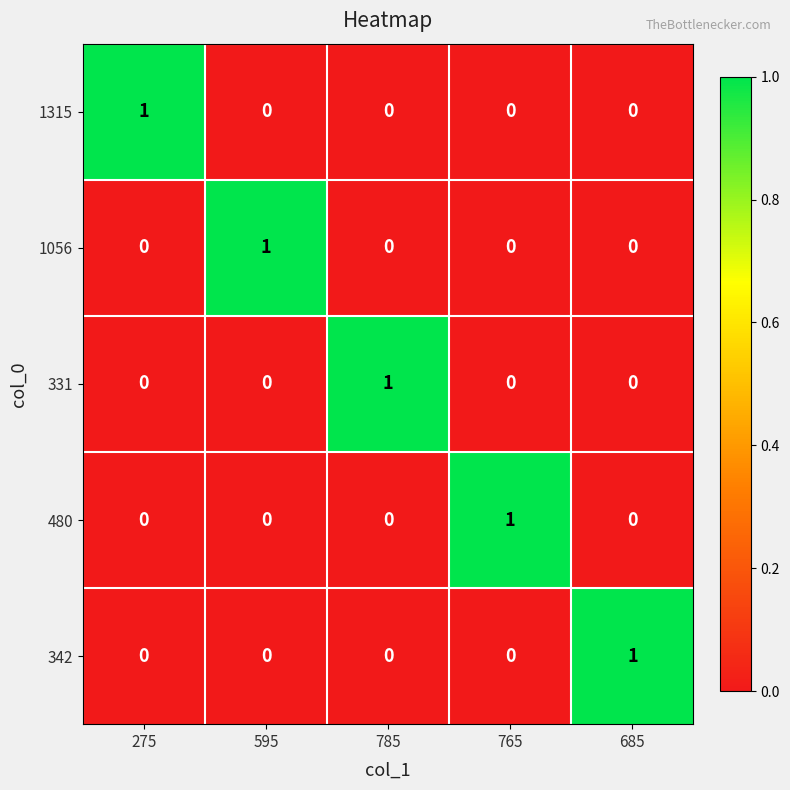

Reading left to right, transcribe all the data shown in this chart.

1315: 1	0	0	0	0
1056: 0	1	0	0	0
331: 0	0	1	0	0
480: 0	0	0	1	0
342: 0	0	0	0	1